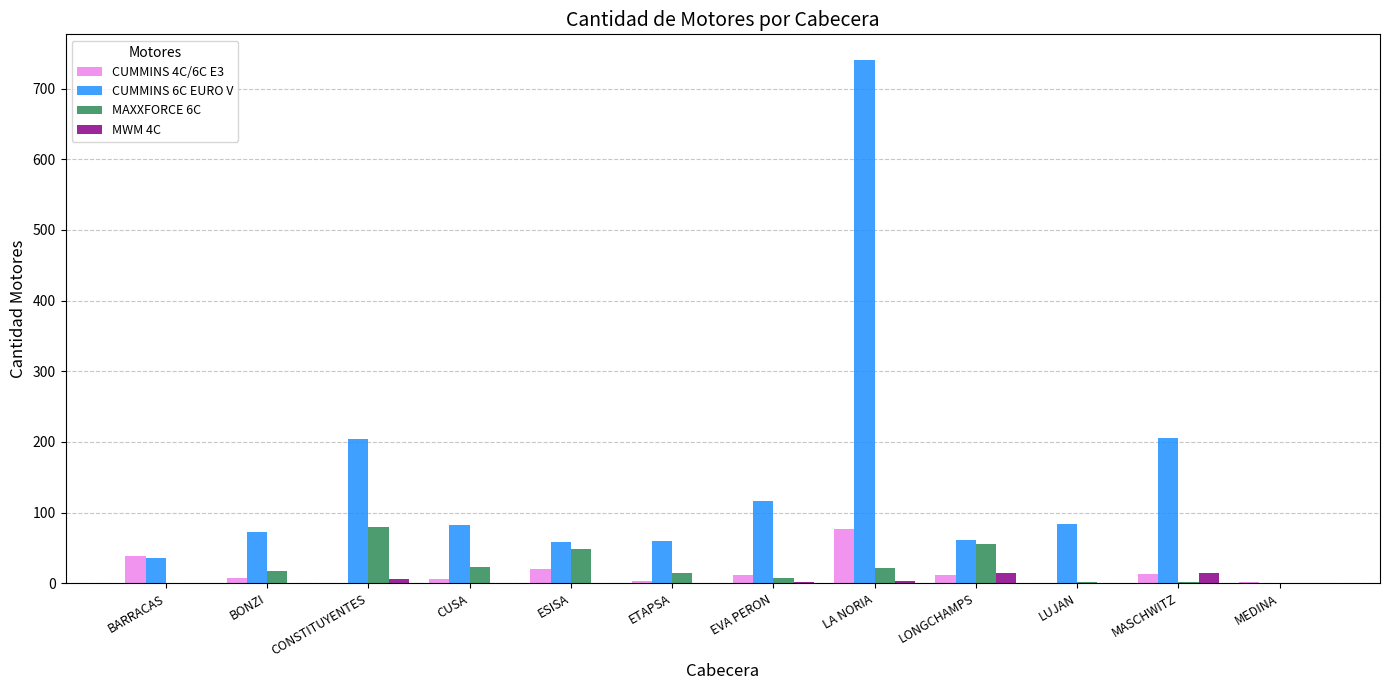

The value of MWM 4C at ETAPSA is 0. True or false?

True